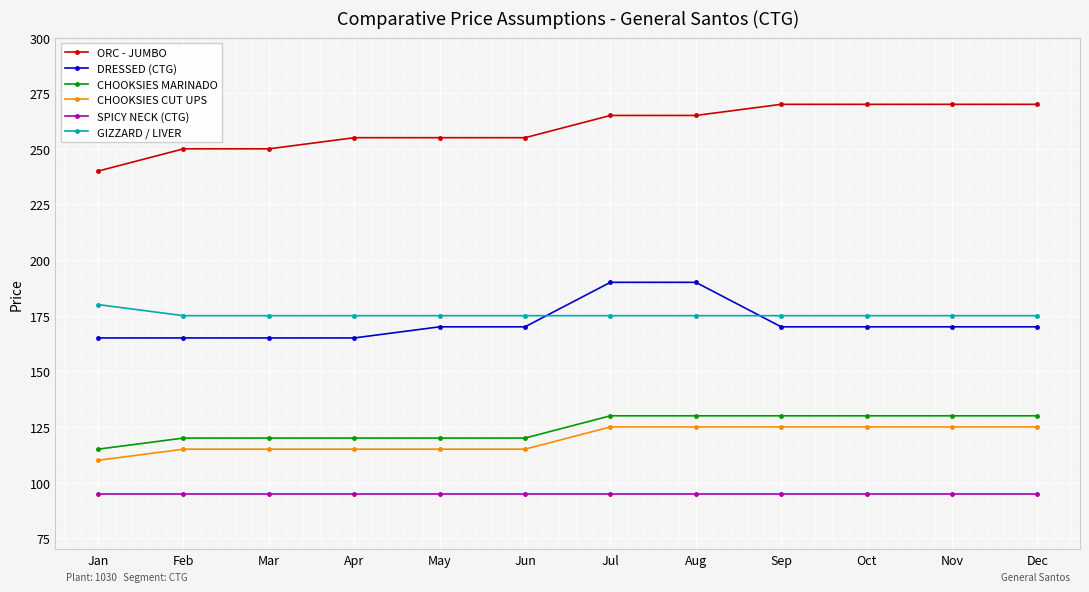

How many data points does each series have?

12